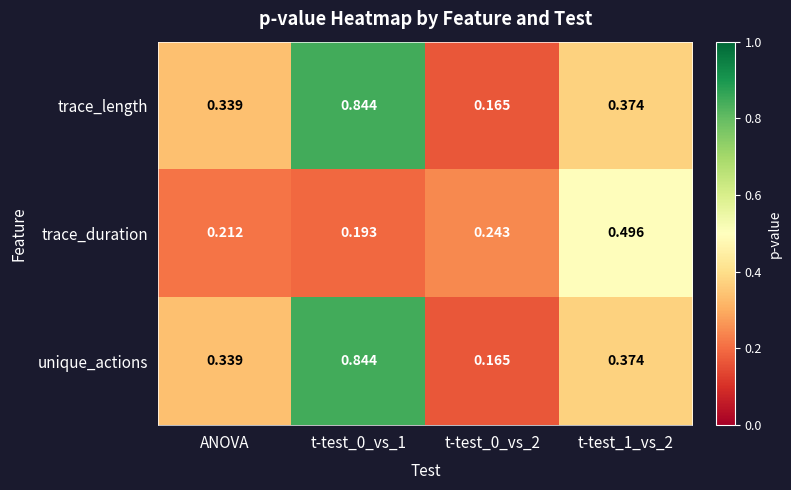

Which series changed the most between t-test_0_vs_1 and t-test_0_vs_2?

trace_length